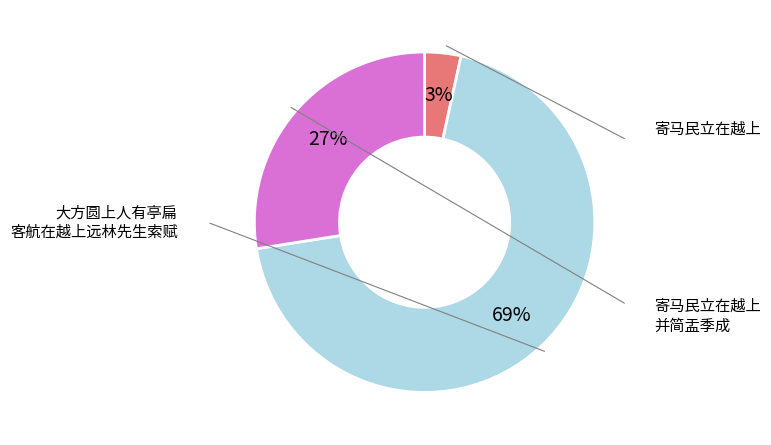

Is there any slice that represents more than half of the pie?

Yes